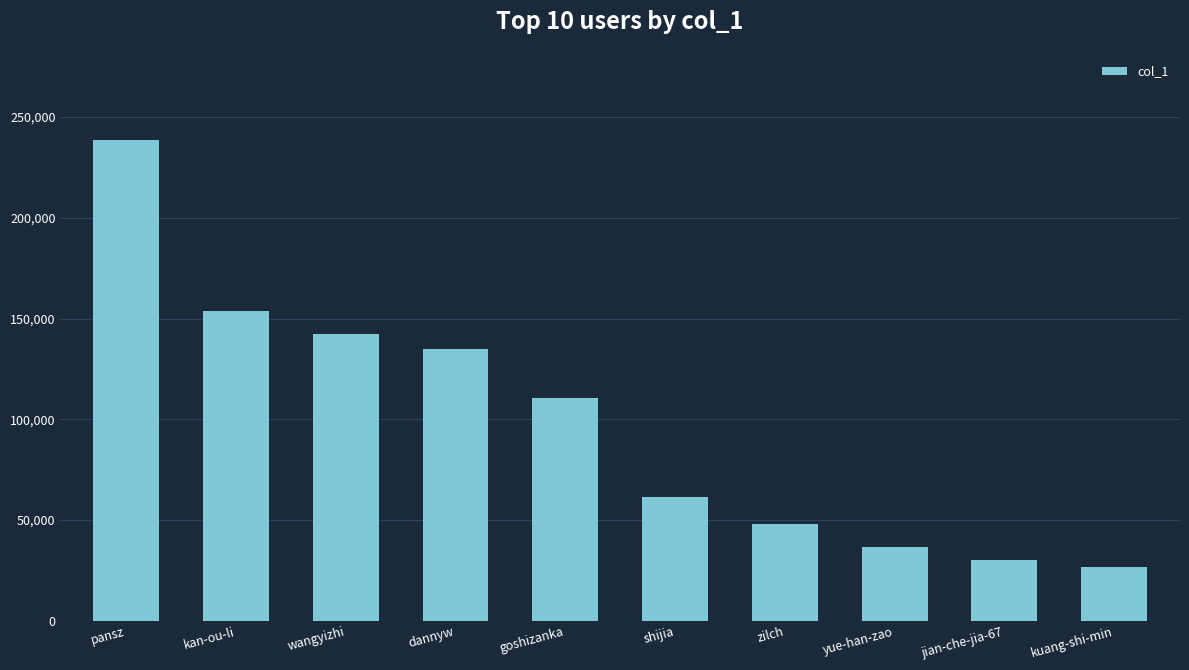

Rank the categories by value from lowest to highest.

kuang-shi-min, jian-che-jia-67, yue-han-zao, zilch, shijia, goshizanka, dannyw, wangyizhi, kan-ou-li, pansz